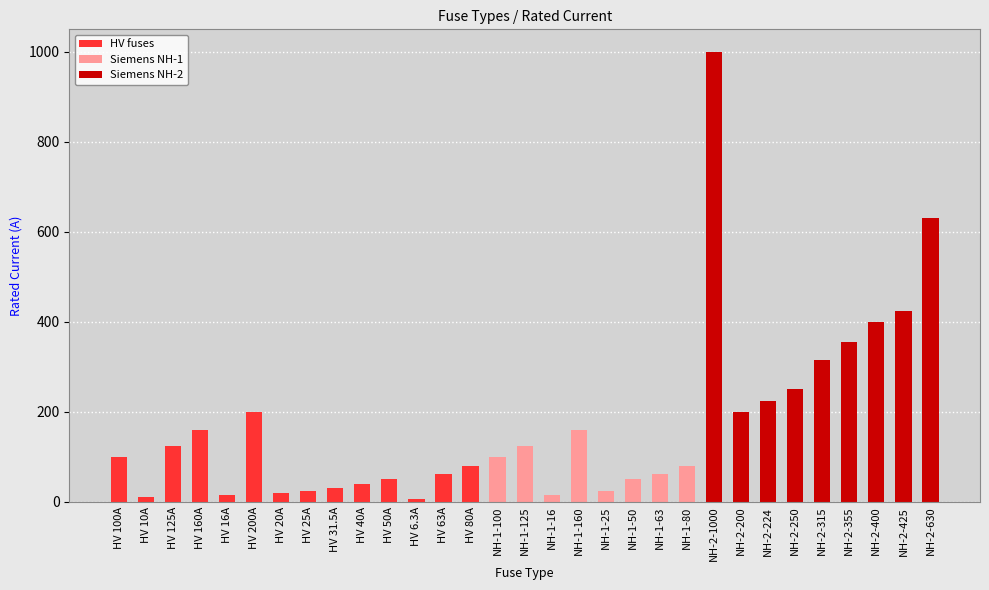

What is the ratio of the value at HV 160A to the value at NH-1-63?

2.5